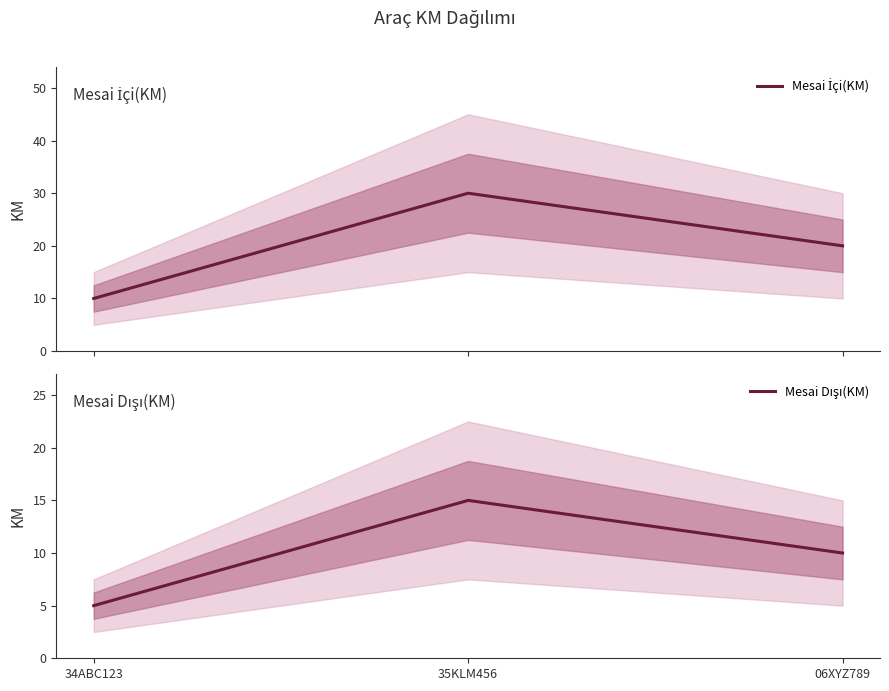

What is the value of the Mesai Dışı(KM) point at the 3rd from the left?

10